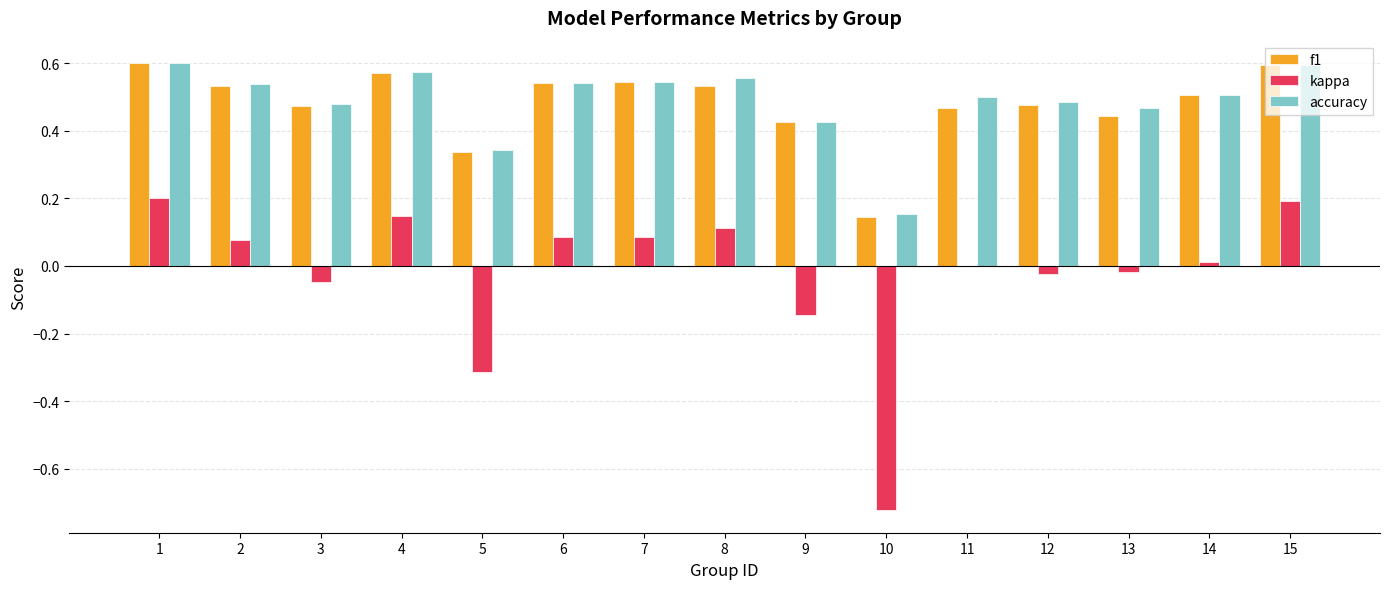

The value of kappa at 1 is 0.1. True or false?

False